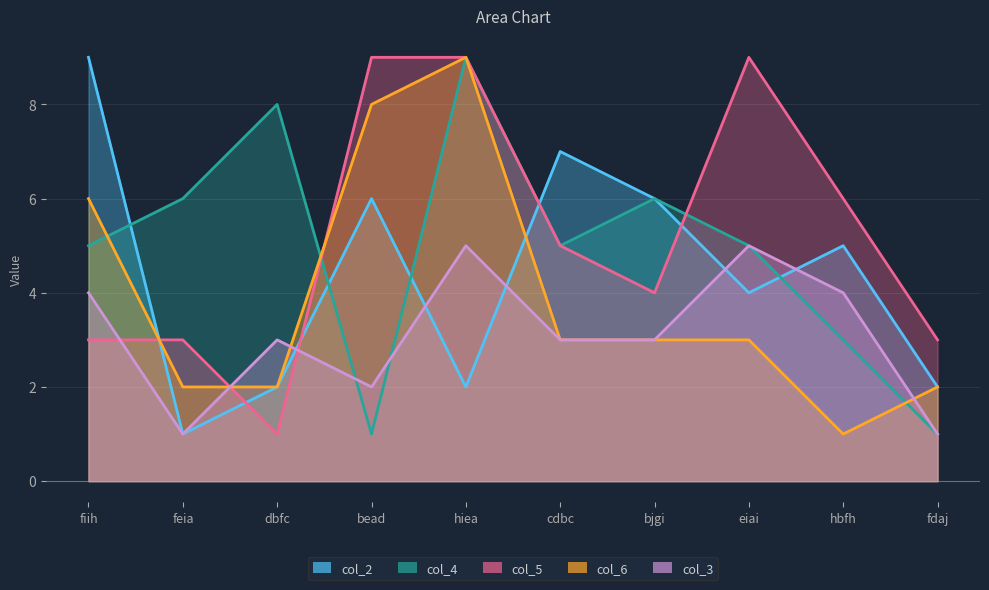

Count the col_5 values in the range 3 to 9.

9